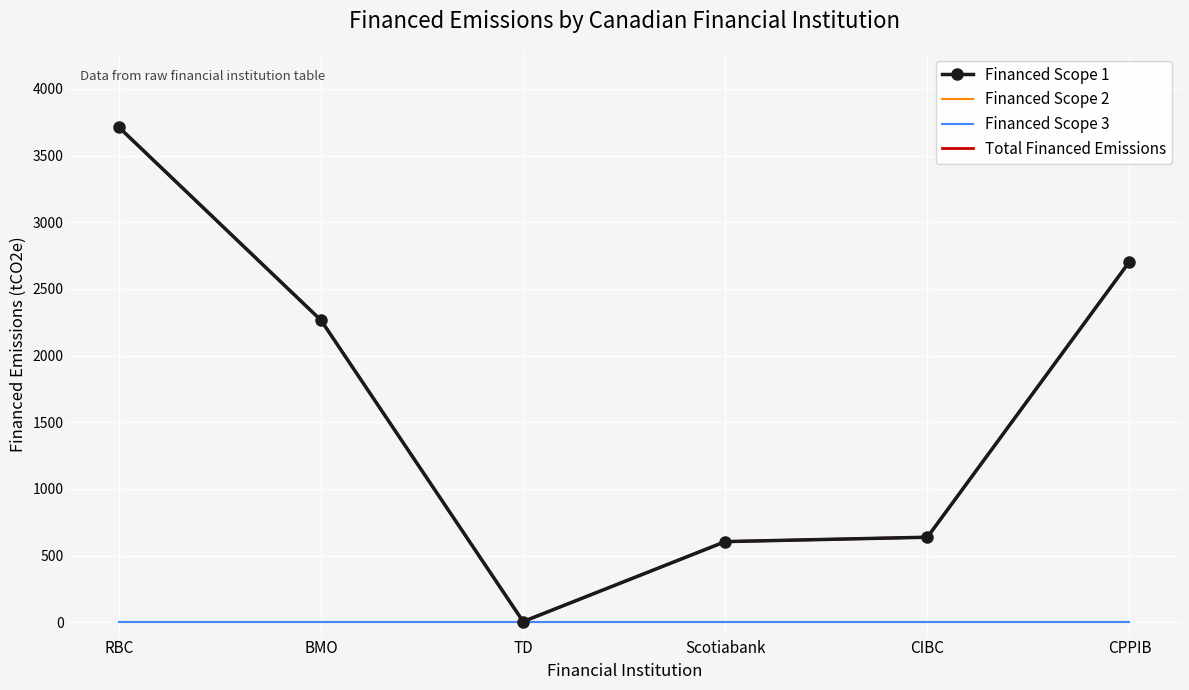

True or false: Financed Scope 3 has more than 2 points higher than both neighbors.

False